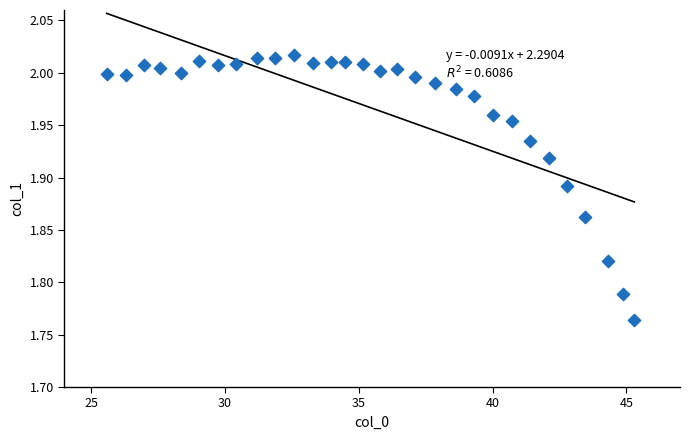

What is the range of Y values (max minus min)?

0.3